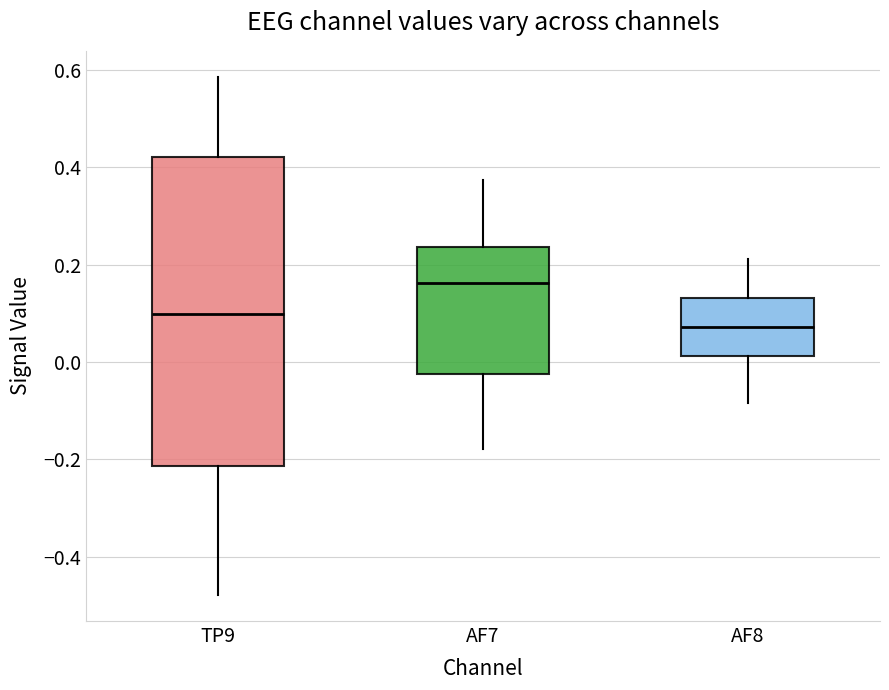

Which box has the lowest median line?

AF8